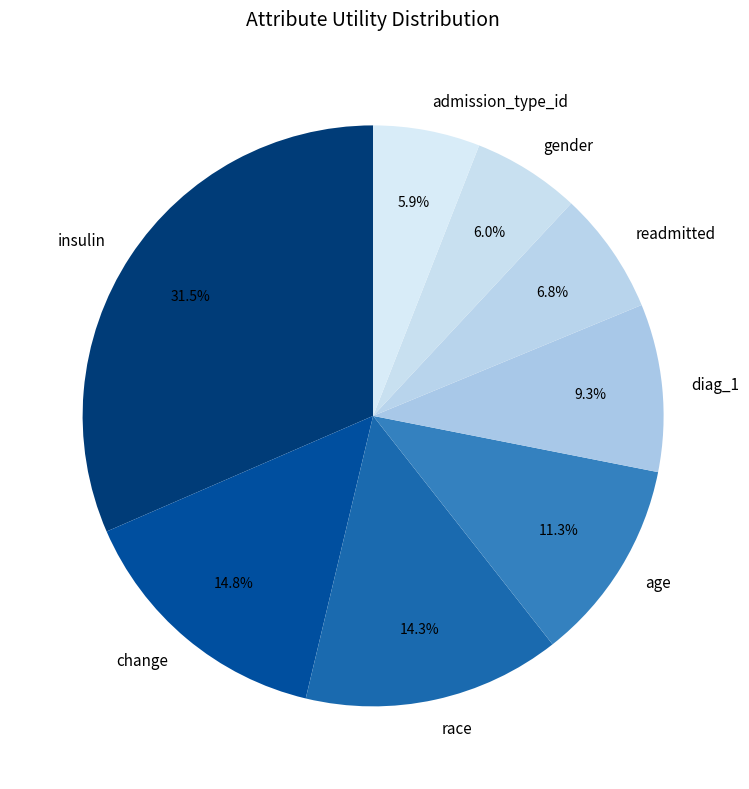

Is readmitted the majority of the pie?

No